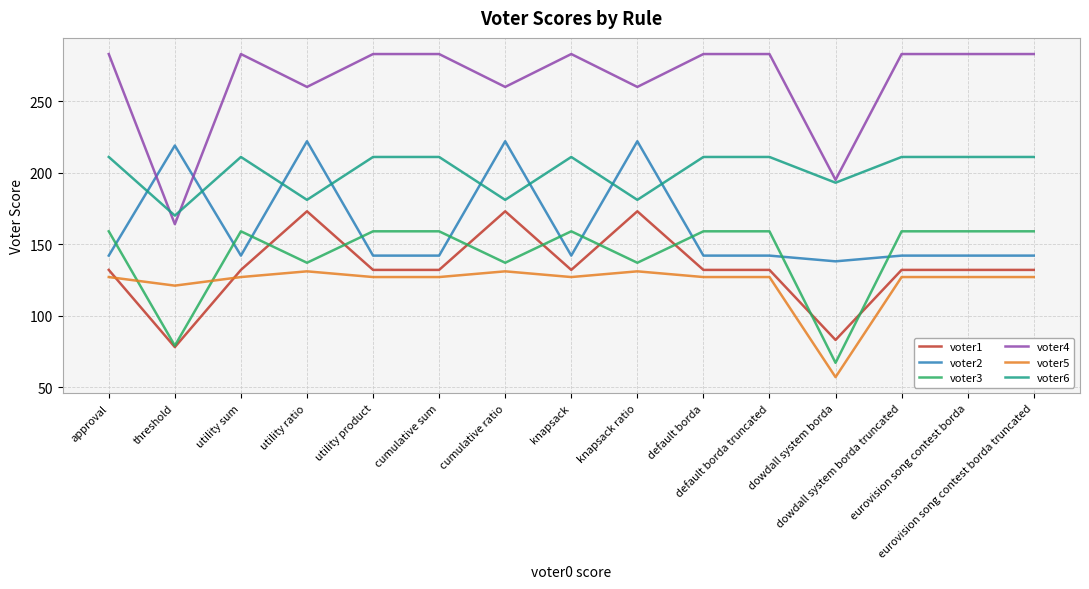

Is it true that voter4 equals 58 at knapsack?

False